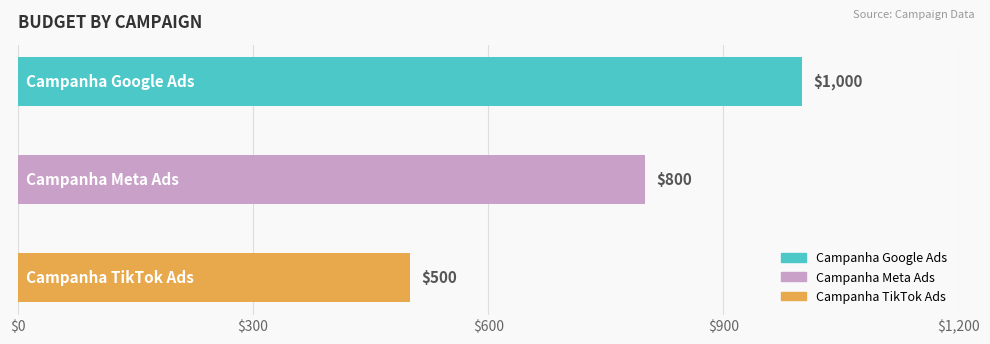

What is the smallest value displayed?

500